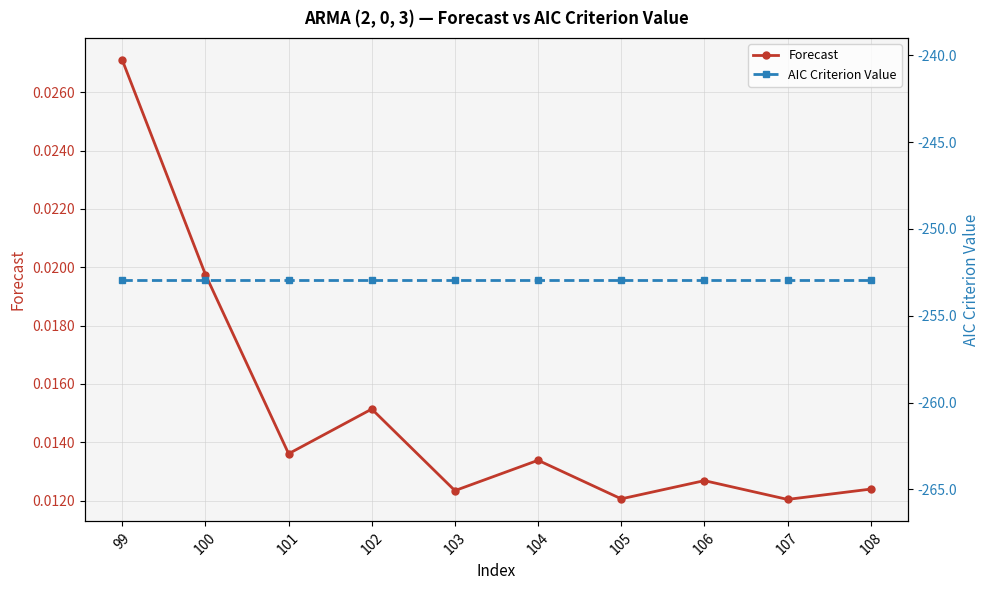

What is the minimum value shown in the chart?

-252.9